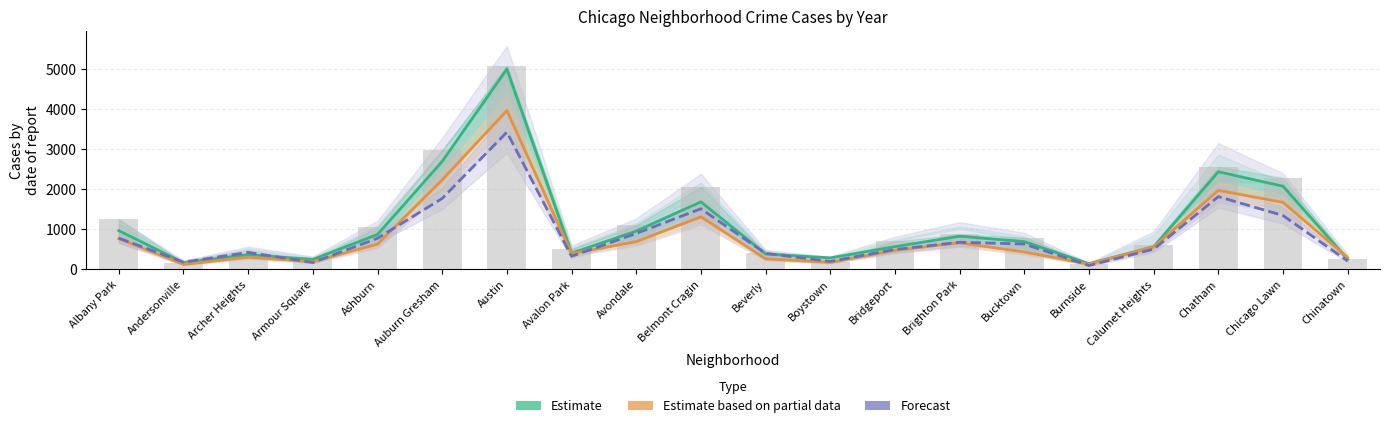

Between Ashburn and Chatham, which series saw the biggest shift?

Estimate